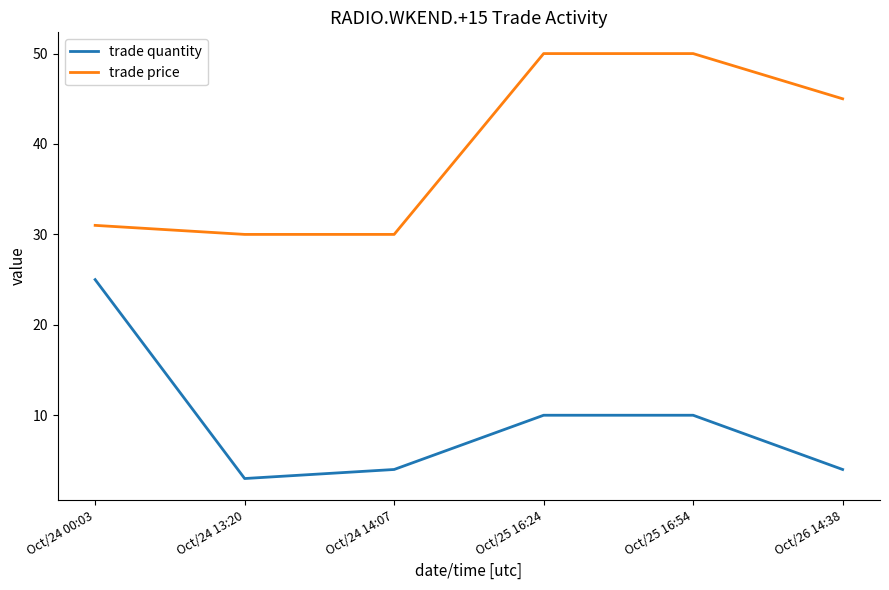

True or false: trade price has a value of 50 at Oct/25 16:54.

True